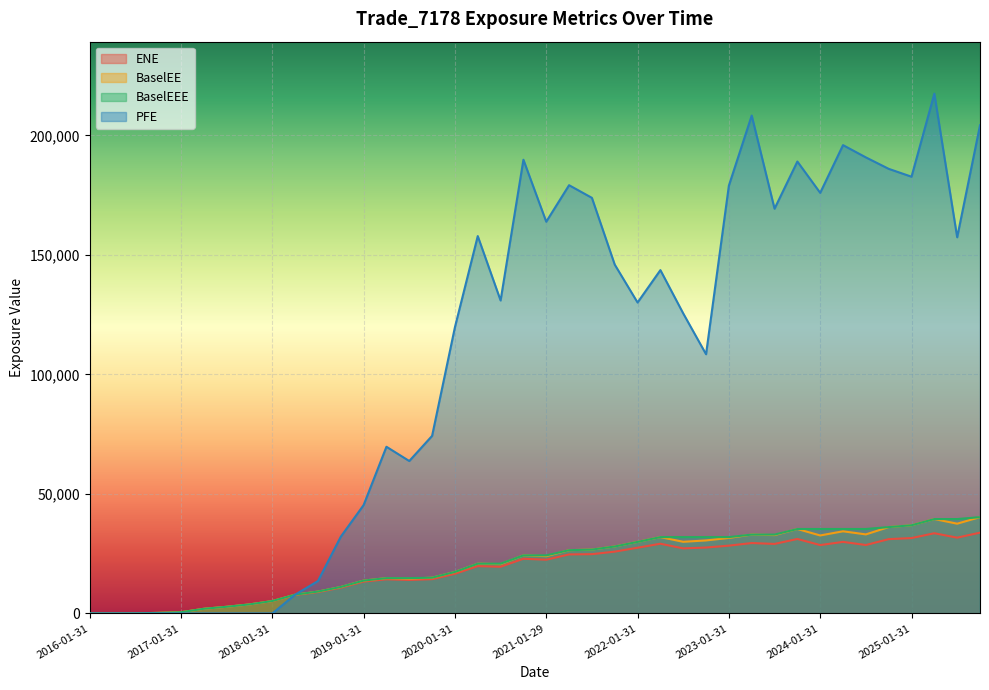

Between 2020-01-31 and 2025-10-31, which series saw the biggest shift?

PFE